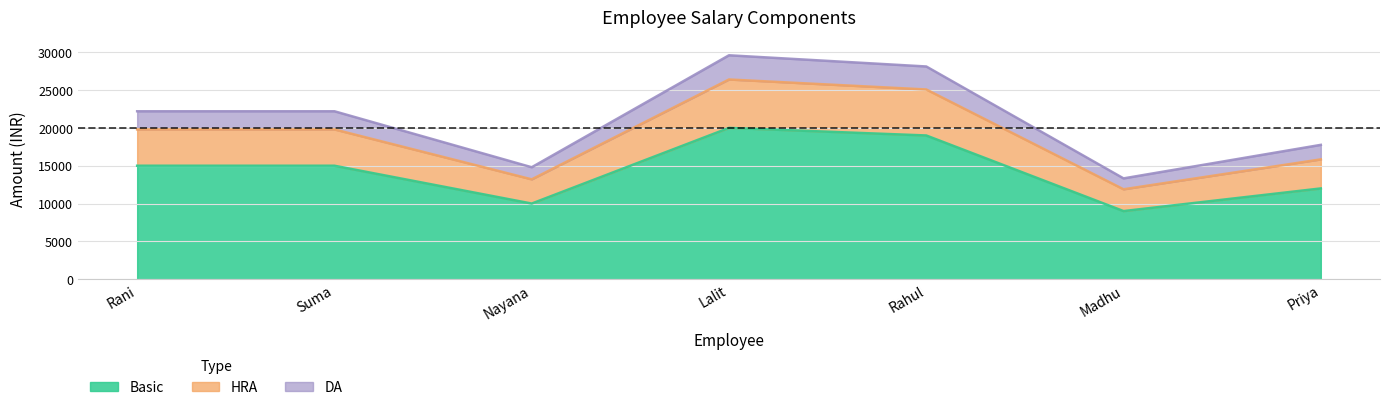

Is the value of Basic at Priya greater than the value of DA at Madhu?

Yes